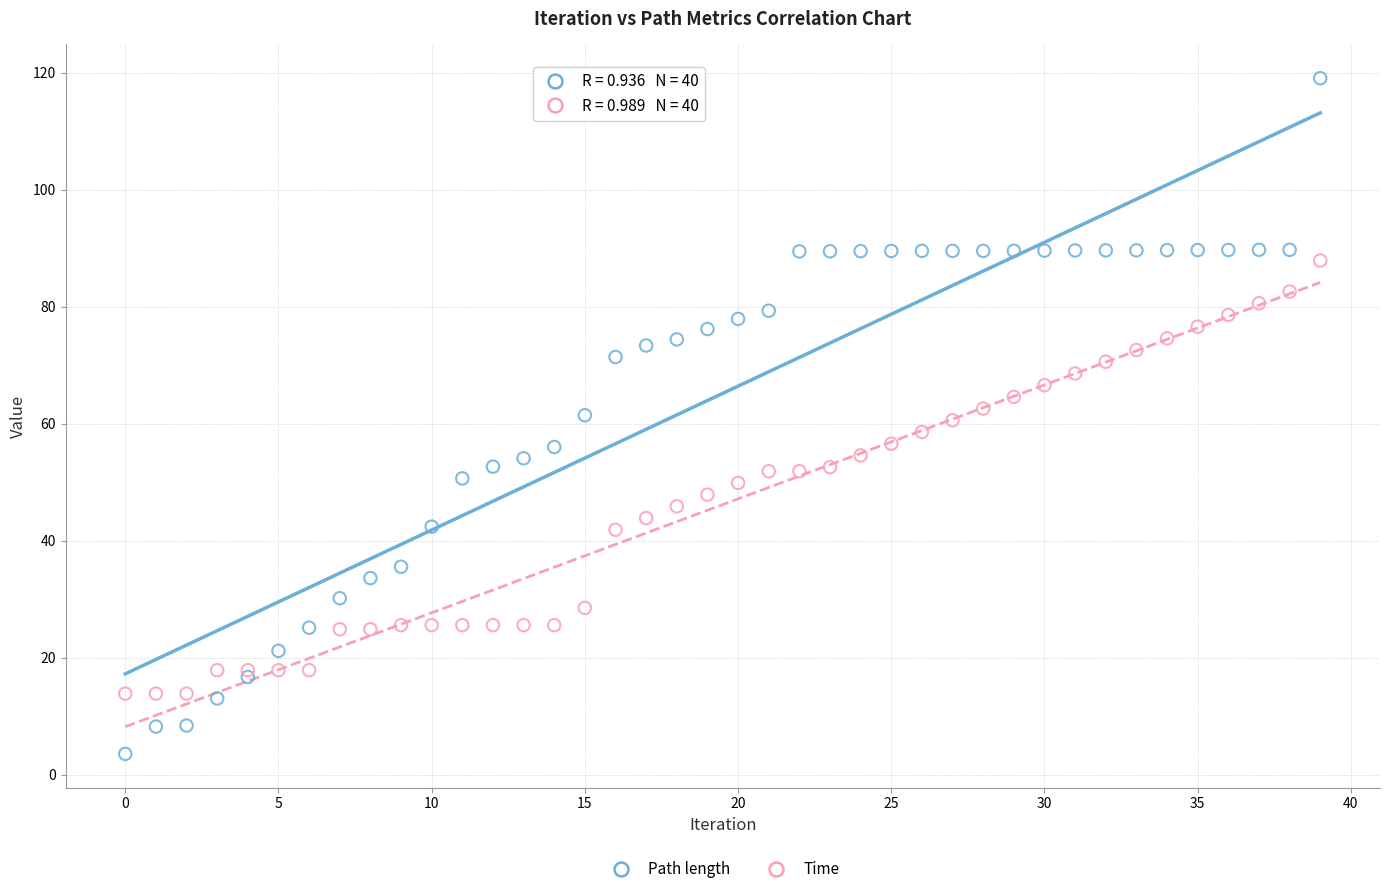

Which series reaches the maximum Y coordinate?

Path length